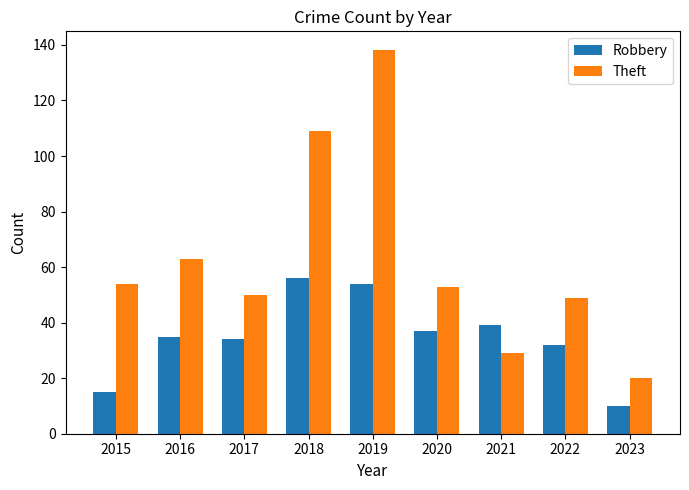

How many data points does each series have?

9